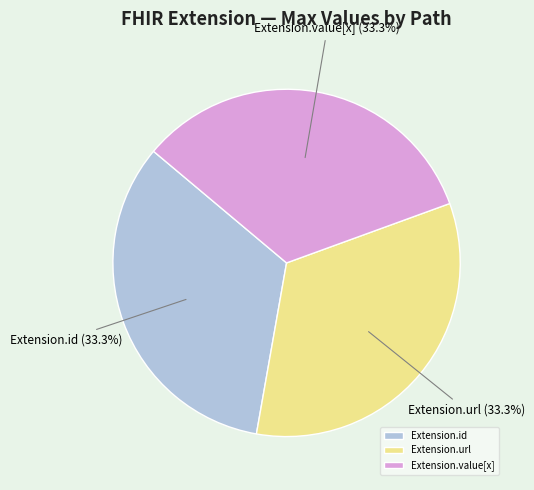

How many segments does this pie chart have?

3